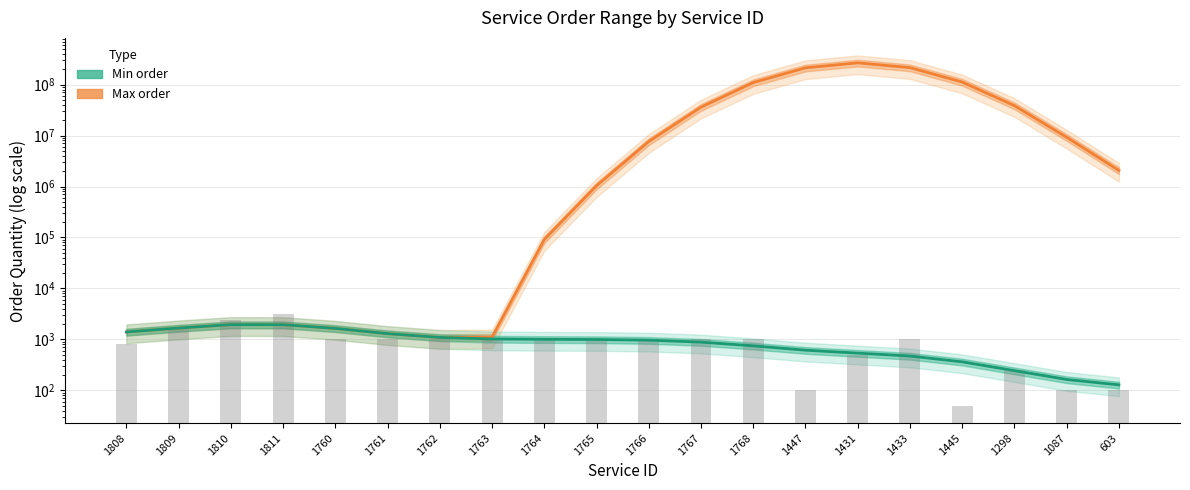

What is the total value across all series at 1767?

36116168.8